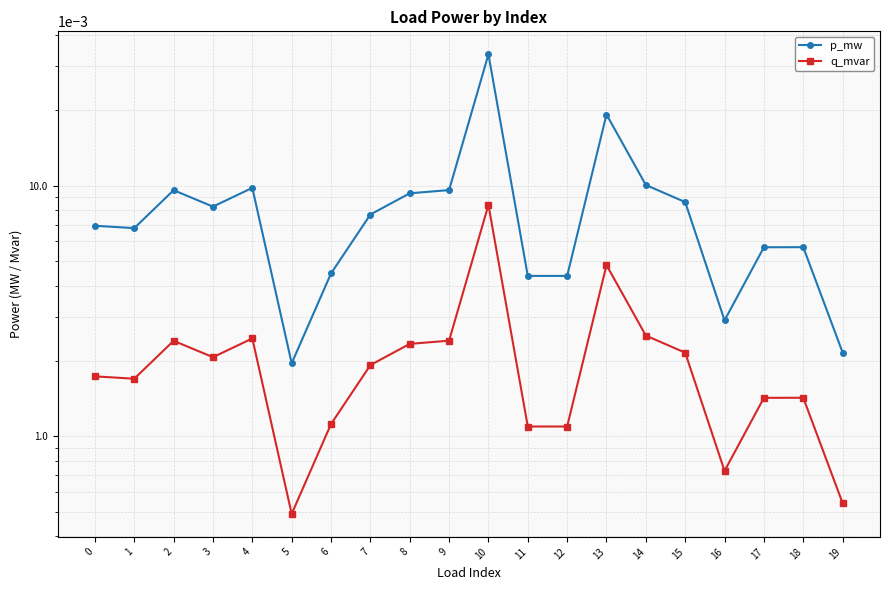

At 0, list the series in order from smallest to largest.

q_mvar, p_mw